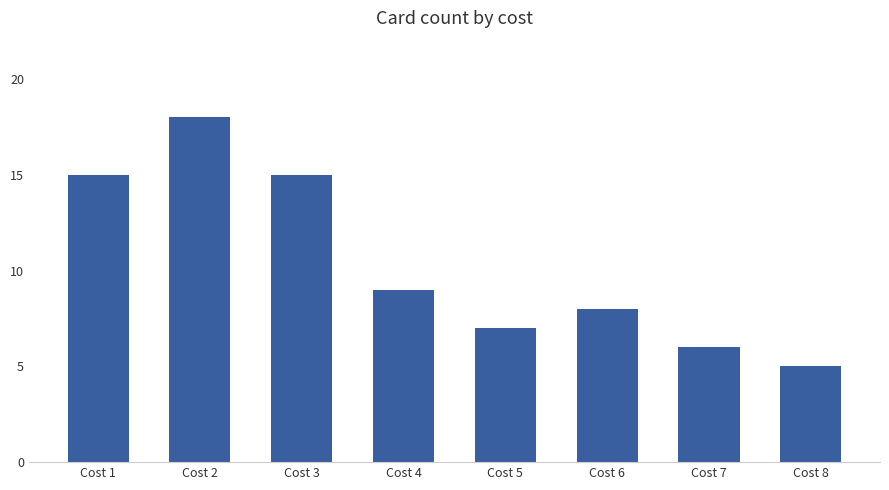

Which category has the lowest value across all series?

Cost 8